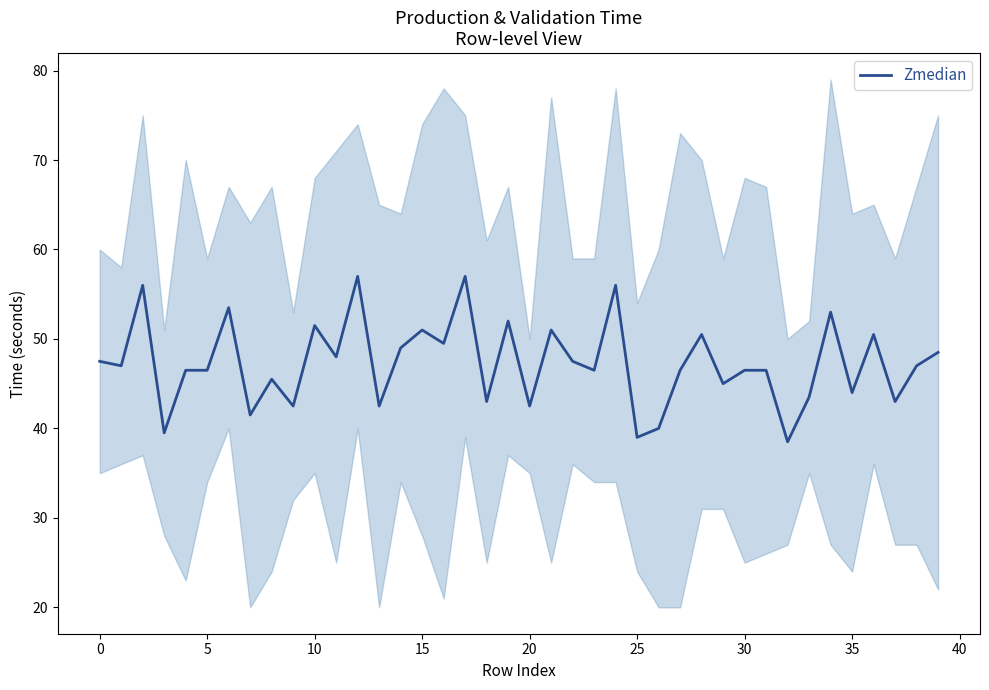

How many lines are shown in the chart?

1